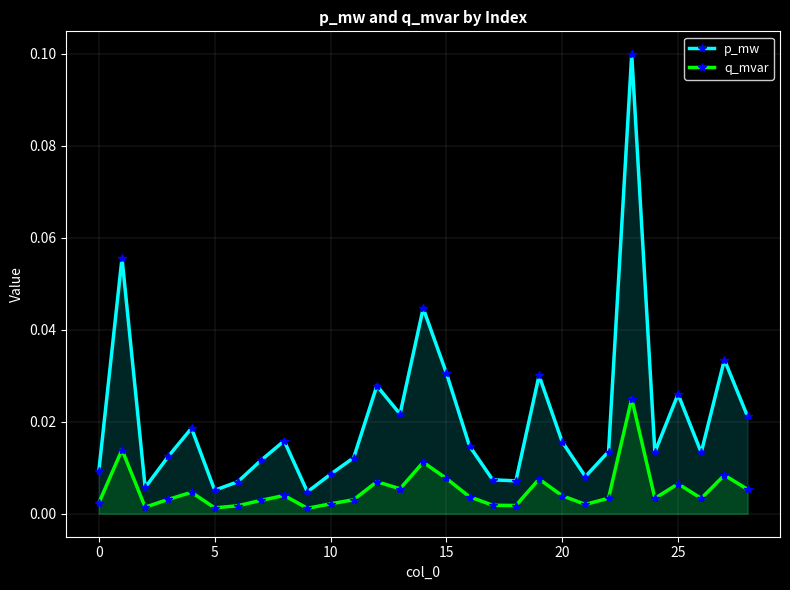

Which series has the largest total across all categories?

p_mw